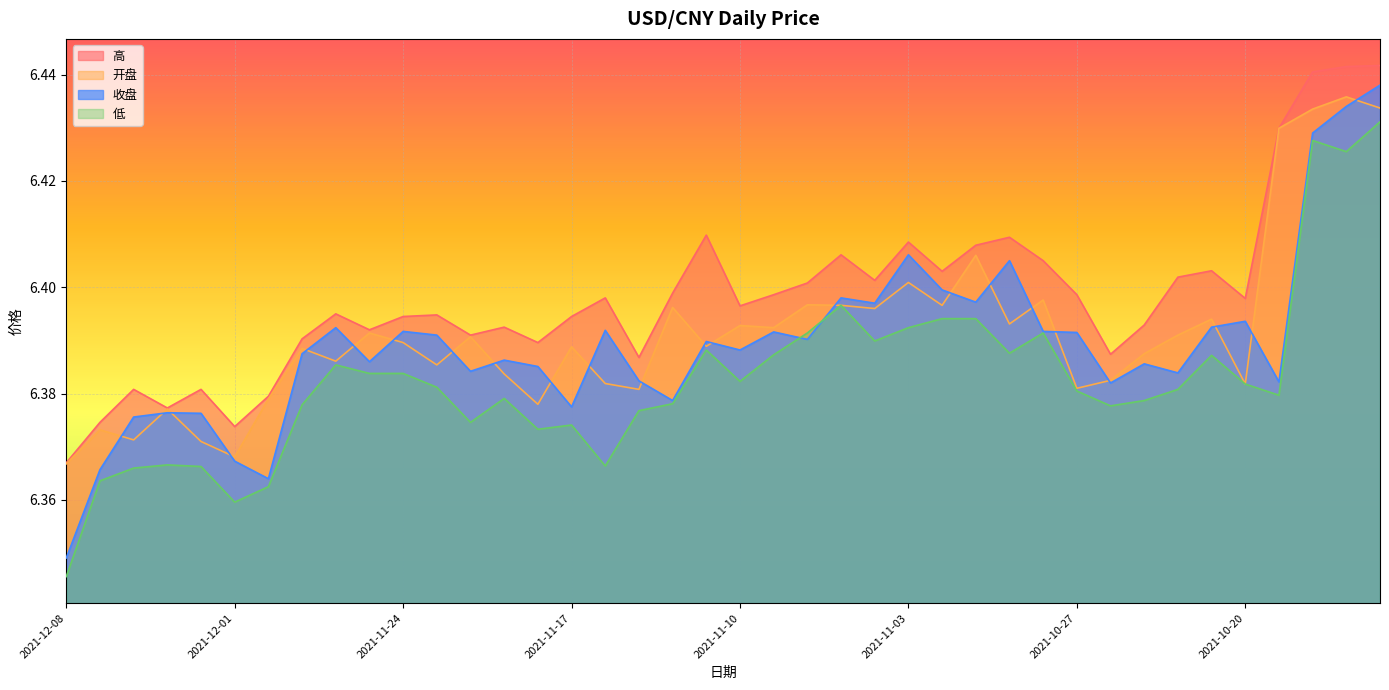

Reading left to right, extract all data points from this chart.

收盘: 6.3	6.4	6.4	6.4	6.4	6.4	6.4	6.4	6.4	6.4	6.4	6.4	6.4	6.4	6.4	6.4	6.4	6.4	6.4	6.4	6.4	6.4	6.4	6.4	6.4	6.4	6.4	6.4	6.4	6.4	6.4	6.4	6.4	6.4	6.4	6.4	6.4	6.4	6.4	6.4
高: 6.4	6.4	6.4	6.4	6.4	6.4	6.4	6.4	6.4	6.4	6.4	6.4	6.4	6.4	6.4	6.4	6.4	6.4	6.4	6.4	6.4	6.4	6.4	6.4	6.4	6.4	6.4	6.4	6.4	6.4	6.4	6.4	6.4	6.4	6.4	6.4	6.4	6.4	6.4	6.4
开盘: 6.4	6.4	6.4	6.4	6.4	6.4	6.4	6.4	6.4	6.4	6.4	6.4	6.4	6.4	6.4	6.4	6.4	6.4	6.4	6.4	6.4	6.4	6.4	6.4	6.4	6.4	6.4	6.4	6.4	6.4	6.4	6.4	6.4	6.4	6.4	6.4	6.4	6.4	6.4	6.4
低: 6.3	6.4	6.4	6.4	6.4	6.4	6.4	6.4	6.4	6.4	6.4	6.4	6.4	6.4	6.4	6.4	6.4	6.4	6.4	6.4	6.4	6.4	6.4	6.4	6.4	6.4	6.4	6.4	6.4	6.4	6.4	6.4	6.4	6.4	6.4	6.4	6.4	6.4	6.4	6.4